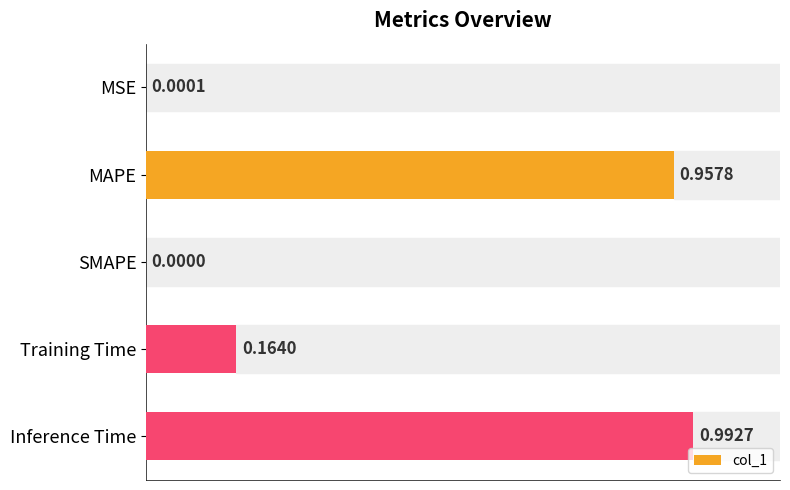

What is the change in value from MAPE to SMAPE?

-1.0